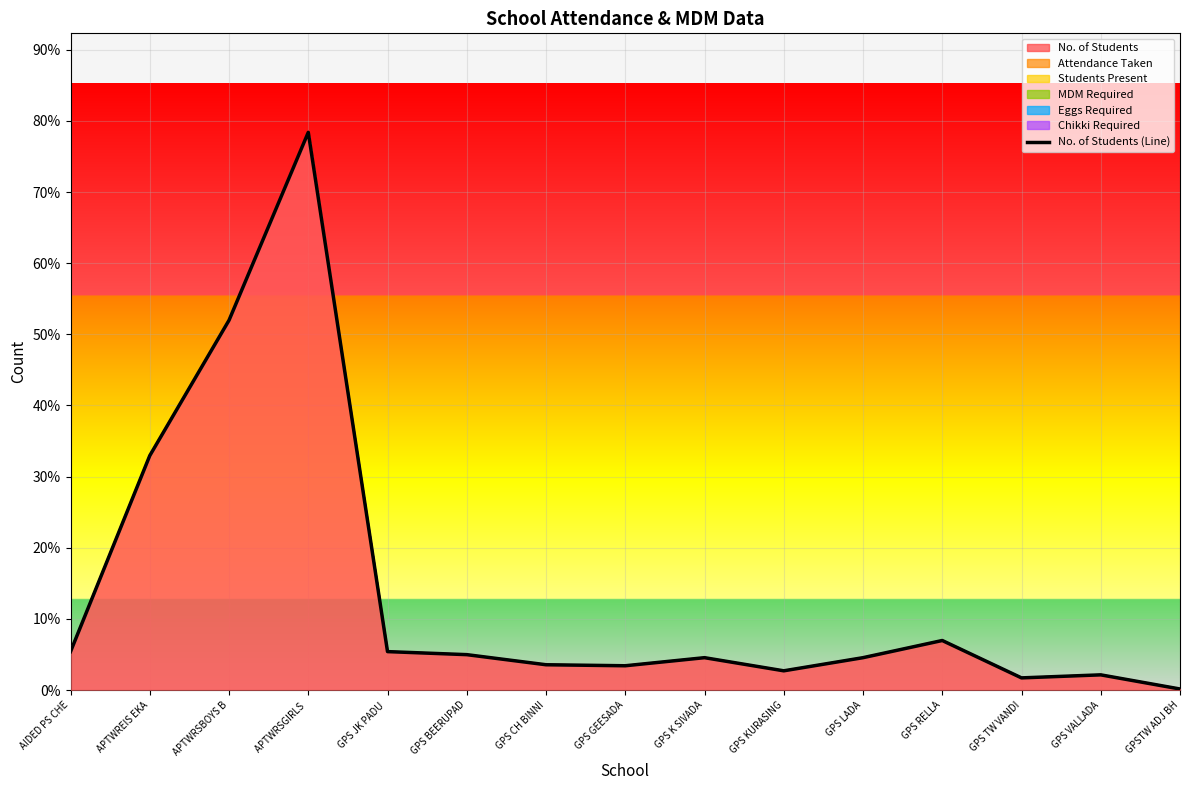

List the labels in order of value, smallest first.

GPSTW ADJ BH, GPS TW VANDI, GPS VALLADA, GPS KURASING, GPS GEESADA, GPS CH BINNI, GPS K SIVADA, GPS LADA, GPS BEERUPAD, AIDED PS CHE, GPS JK PADU , GPS RELLA, APTWREIS EKA, APTWRSBOYS B, APTWRSGIRLS 